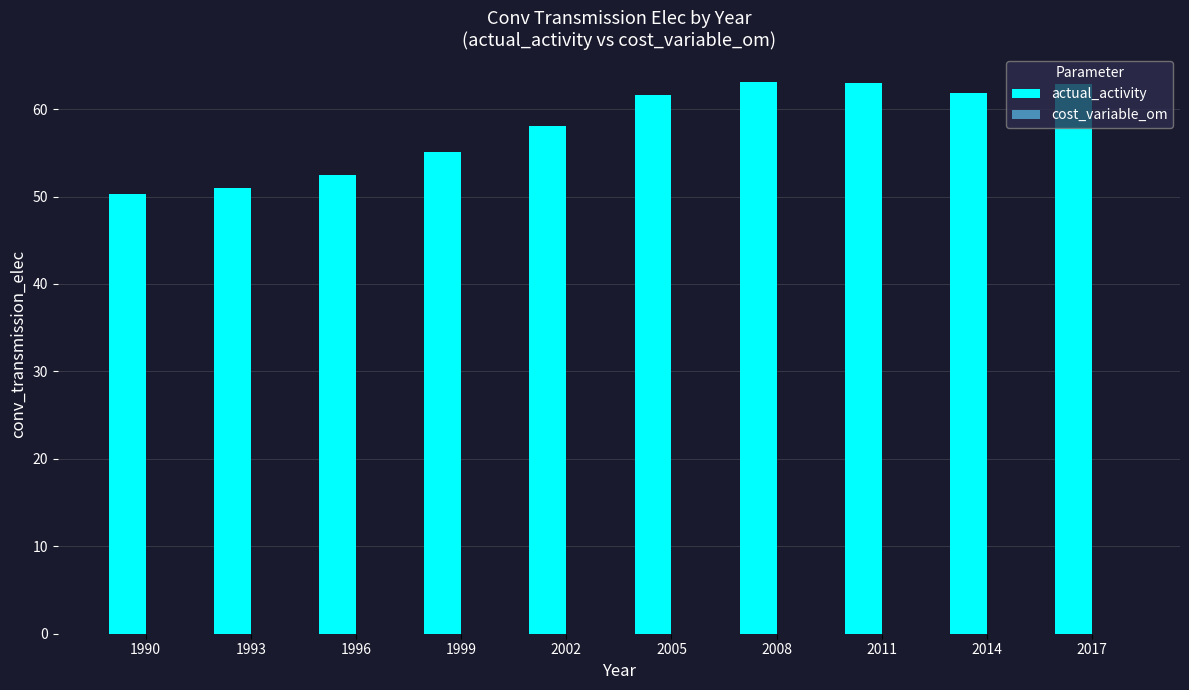

What is the maximum value shown in the chart?

63.1